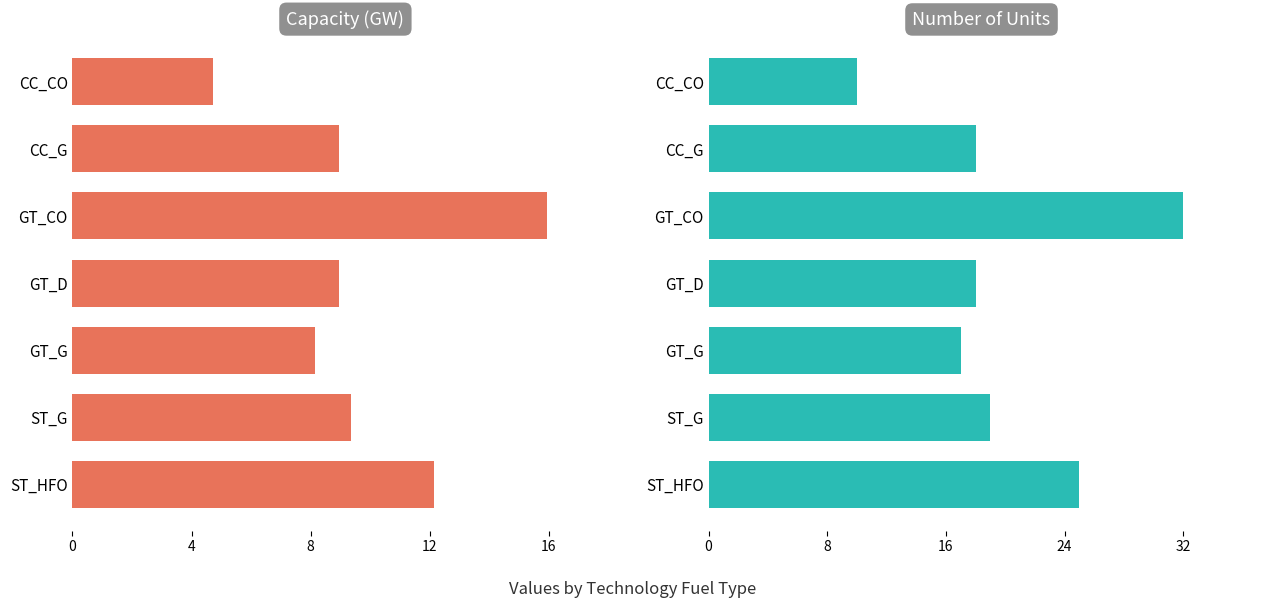

Reading right to left, transcribe all the data shown in this chart.

Capacity (GW): 12.2	9.4	8.1	8.9	15.9	8.9	4.7
Number of Units: 25.0	19.0	17.0	18.0	32.0	18.0	10.0